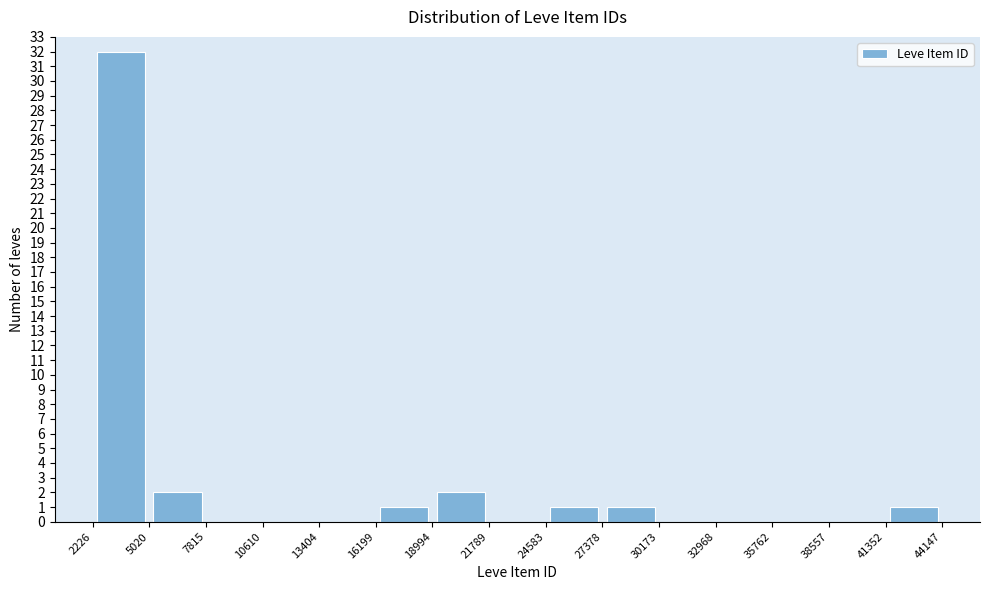

Over which range of the x-axis is the bar tallest?

2226 to 5020